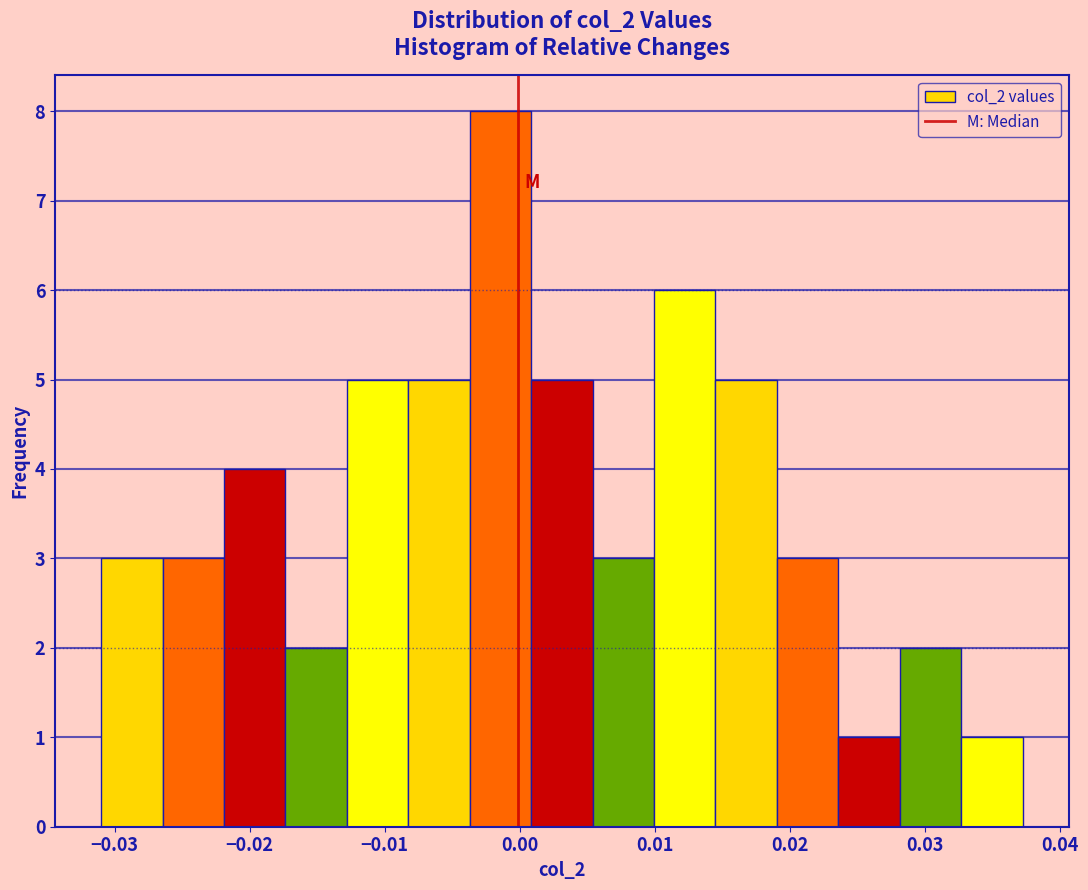

Over which range of the x-axis is the bar tallest?

-0.004 to 0.001